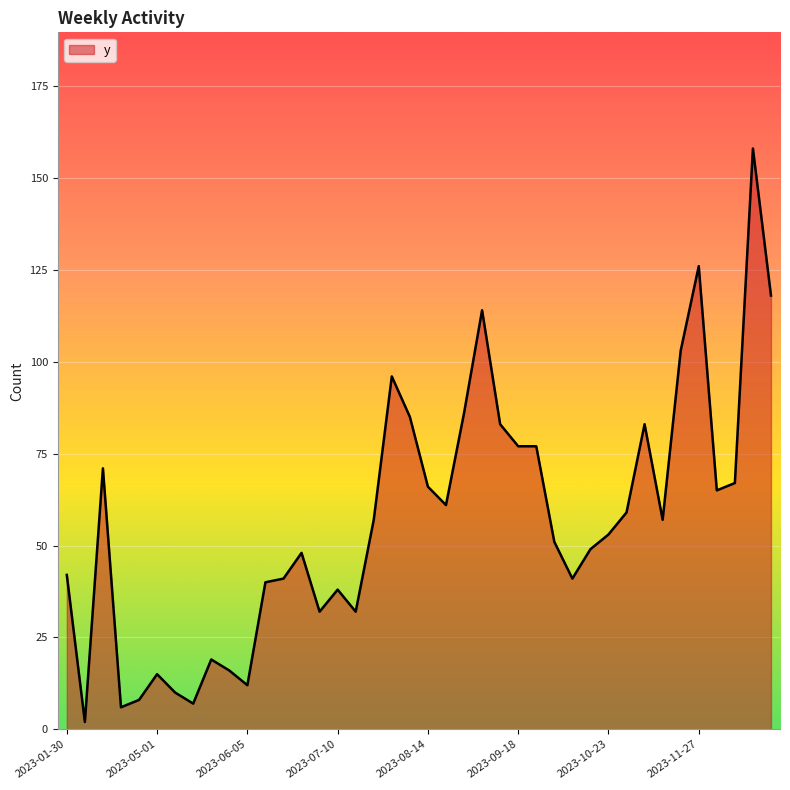

What is the maximum value shown in the chart?

158